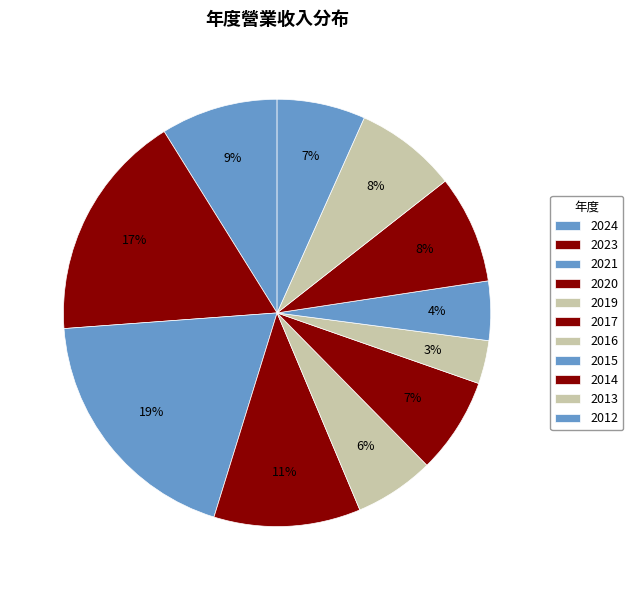

Combined, do 2012 and 2024 account for over 50%?

No